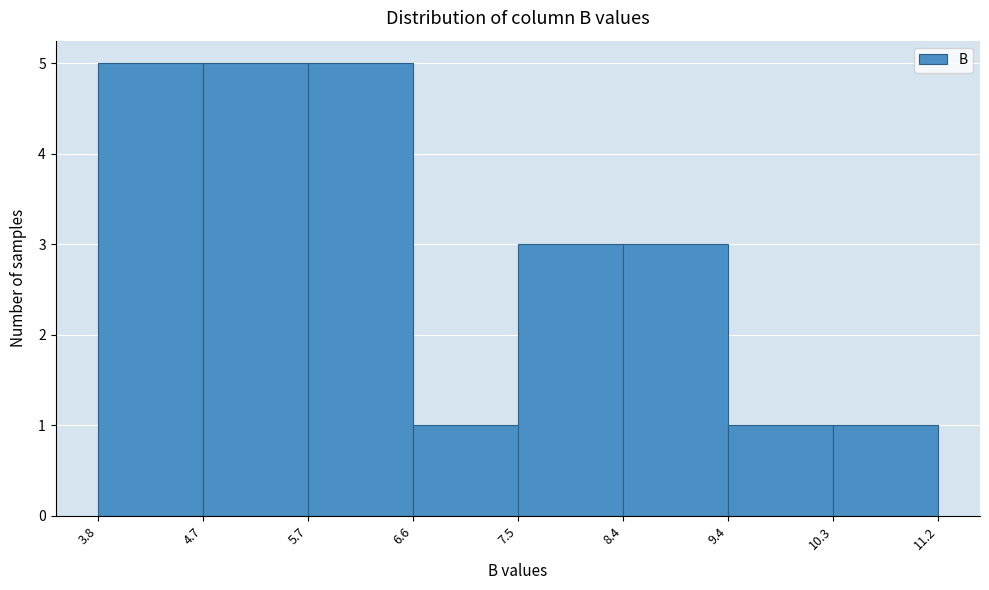

Reading left to right, list every bar in this chart as the range it spans on the x-axis followed by its height. The values are not printed on the chart, so give them approximately, as read against the axis.

3.8 to 4.7: 5
4.7 to 5.7: 5
5.7 to 6.6: 5
6.6 to 7.5: 1
7.5 to 8.4: 3
8.4 to 9.4: 3
9.4 to 10.3: 1
10.3 to 11.2: 1